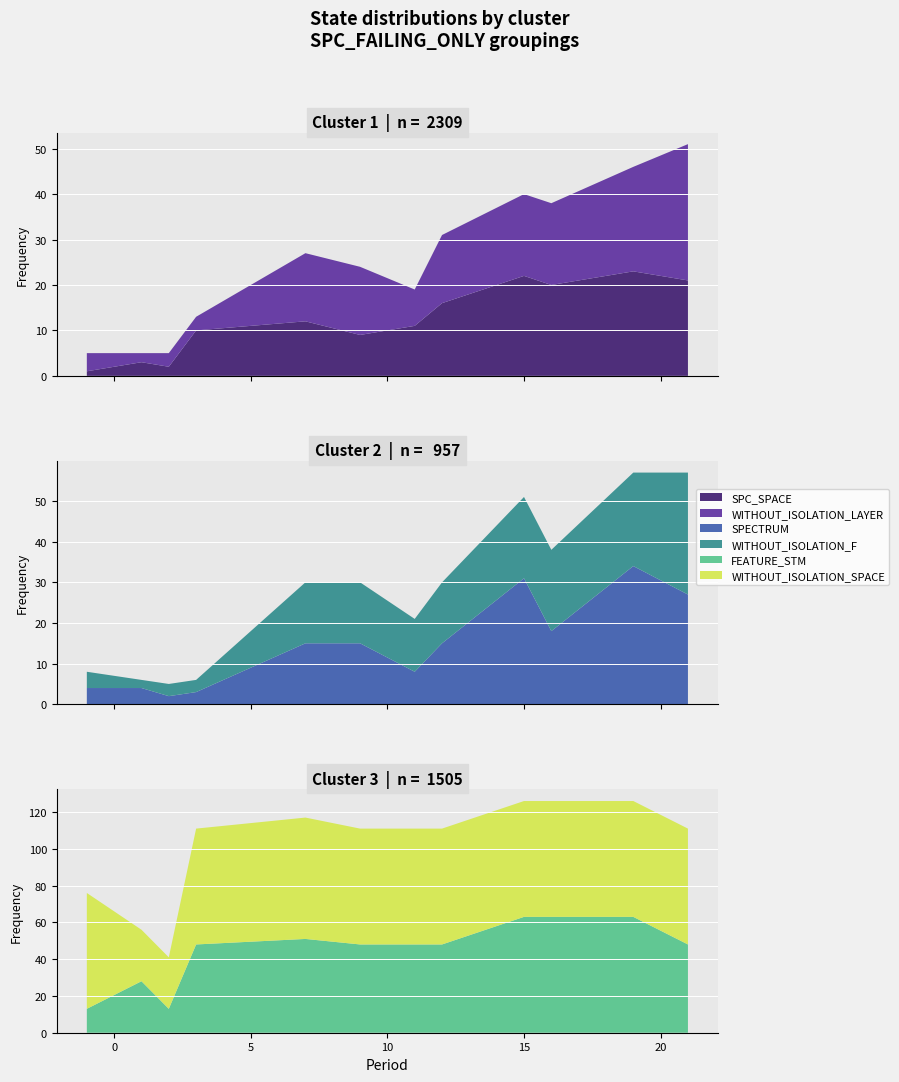

Reading left to right, list all the values displayed in this chart.

SPC_SPACE: 1	3	2	10	12	9	11	16	22	20	23	21
WITHOUT_ISOLATION_LAYER: 4	2	3	3	15	15	8	15	18	18	23	30
SPECTRUM: 4	4	2	3	15	15	8	15	31	18	34	27
WITHOUT_ISOLATION_F: 4	2	3	3	15	15	13	15	20	20	23	30
FEATURE_STM: 13	28	13	48	51	48	48	48	63	63	63	48
WITHOUT_ISOLATION_SPACE: 63	28	28	63	66	63	63	63	63	63	63	63